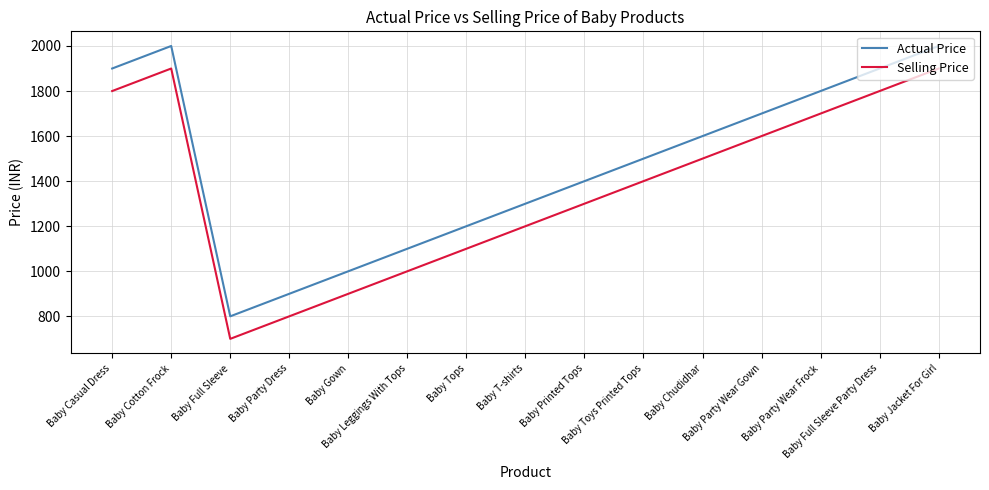

Where is Selling Price nearest to the value 1300?

Baby Printed Tops